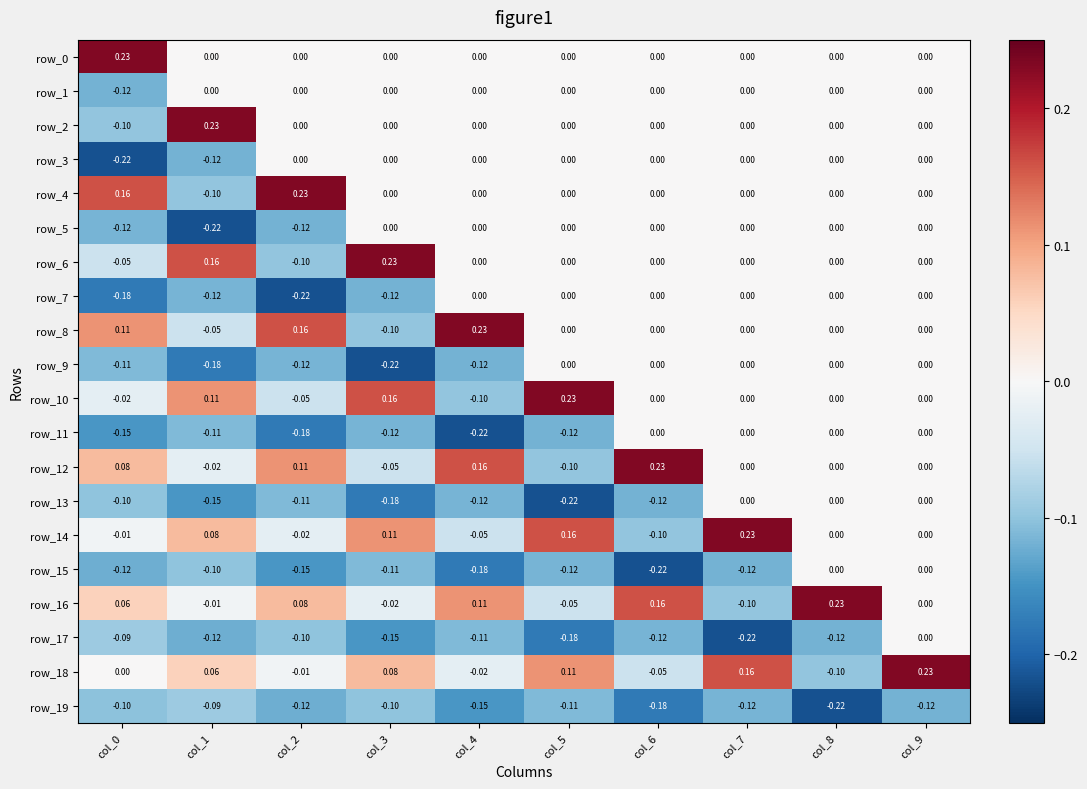

How many series are shown in this chart?

20